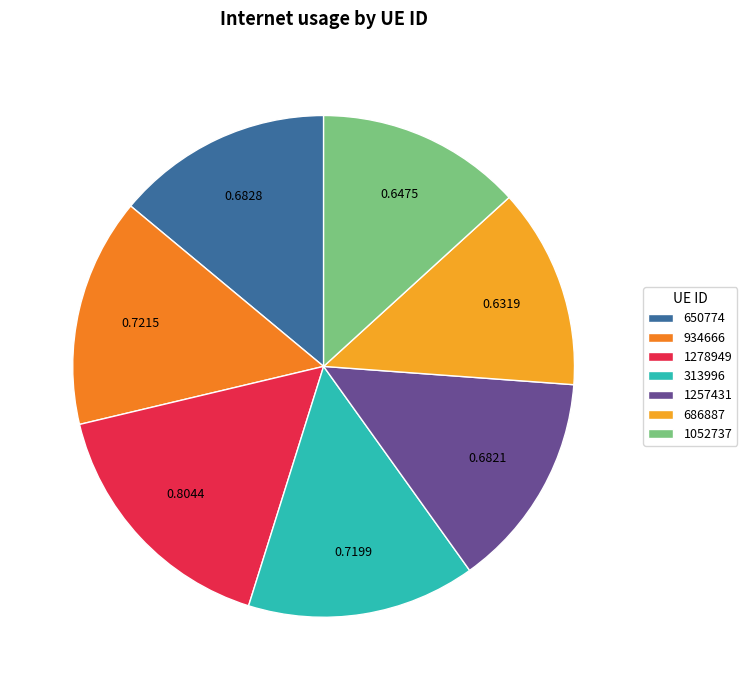

The 1052737 slice represents 13% of the pie. True or false?

True